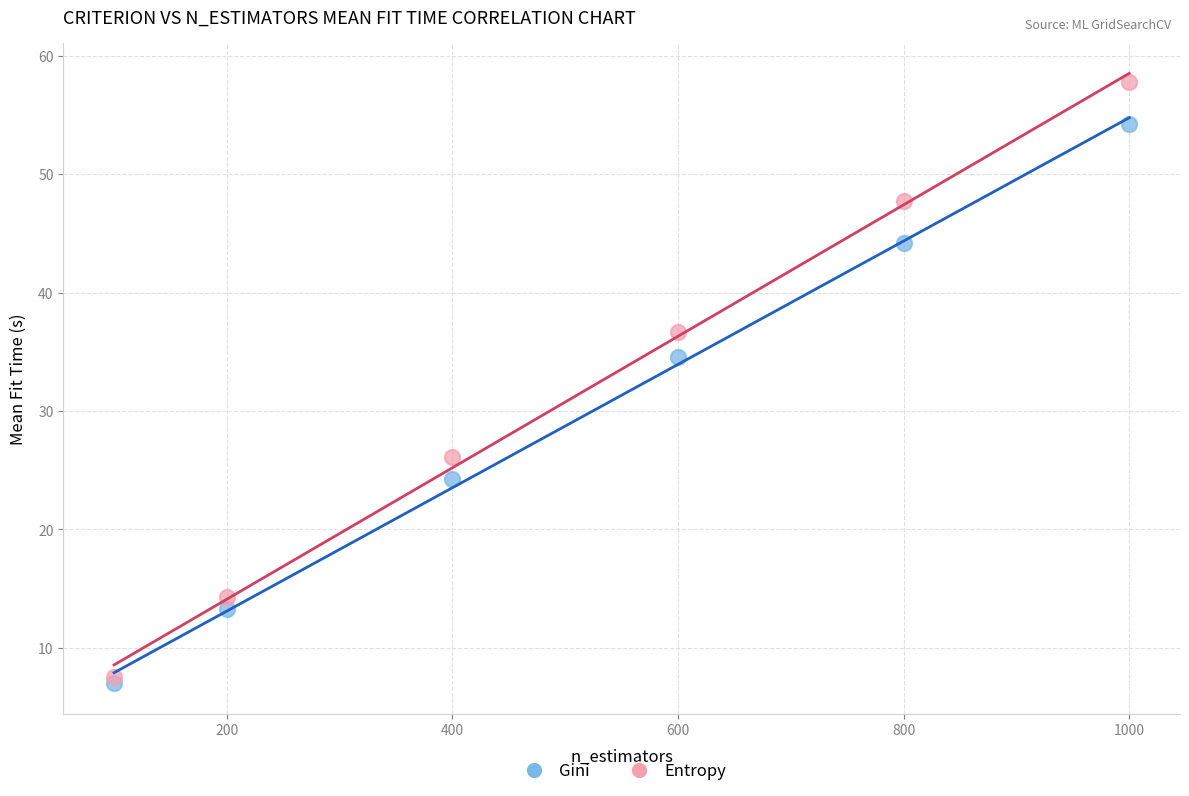

Across all series, what Y value is closest to 32?

34.6